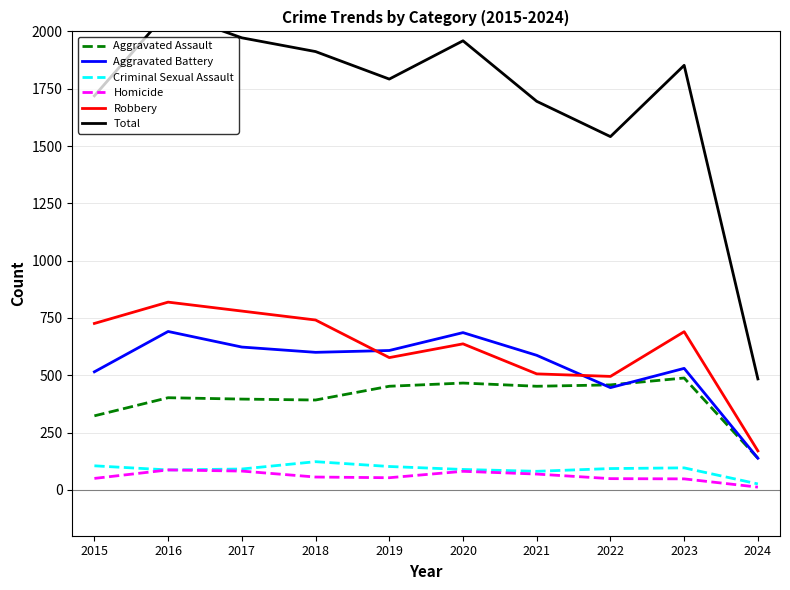

What is the sum of the Aggravated Assault values at 2020 and 2024?

604